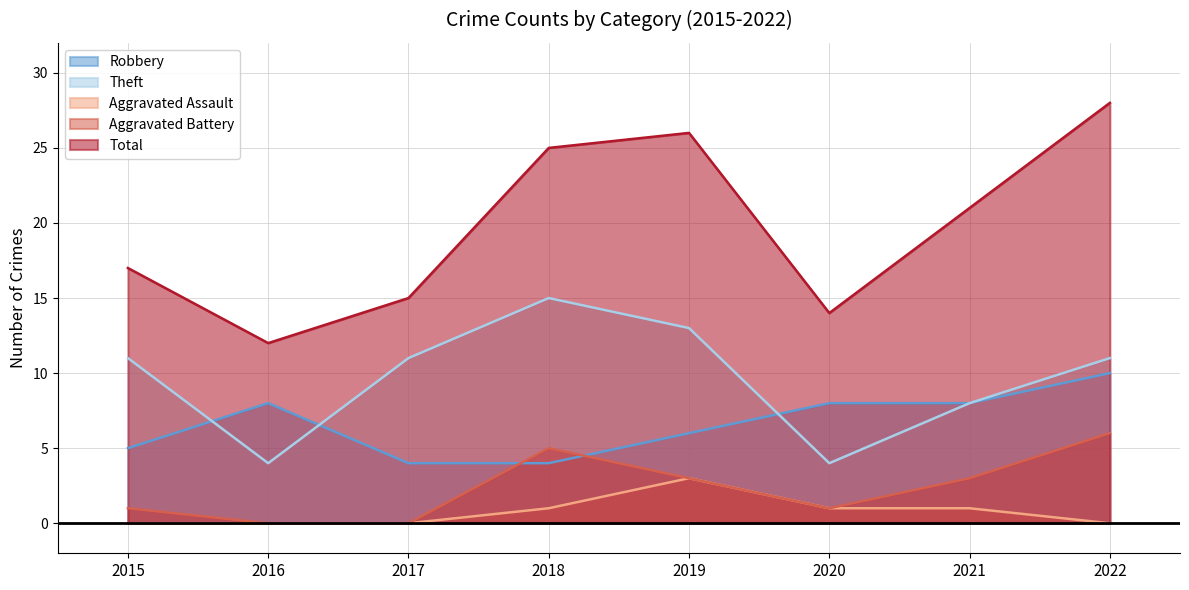

Where is Robbery nearest to the value 7?

2016